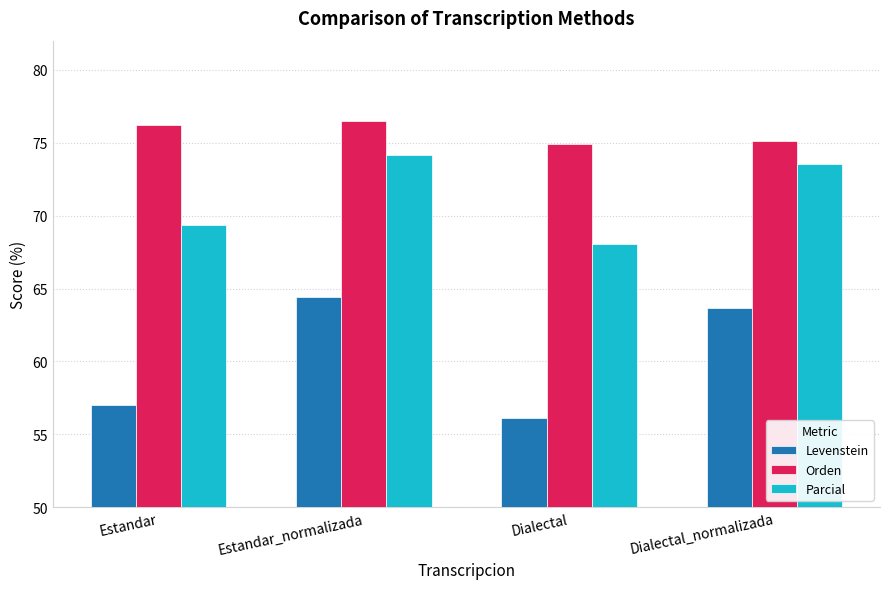

What is the value of the Parcial bar at the 1st from the left?

69.4